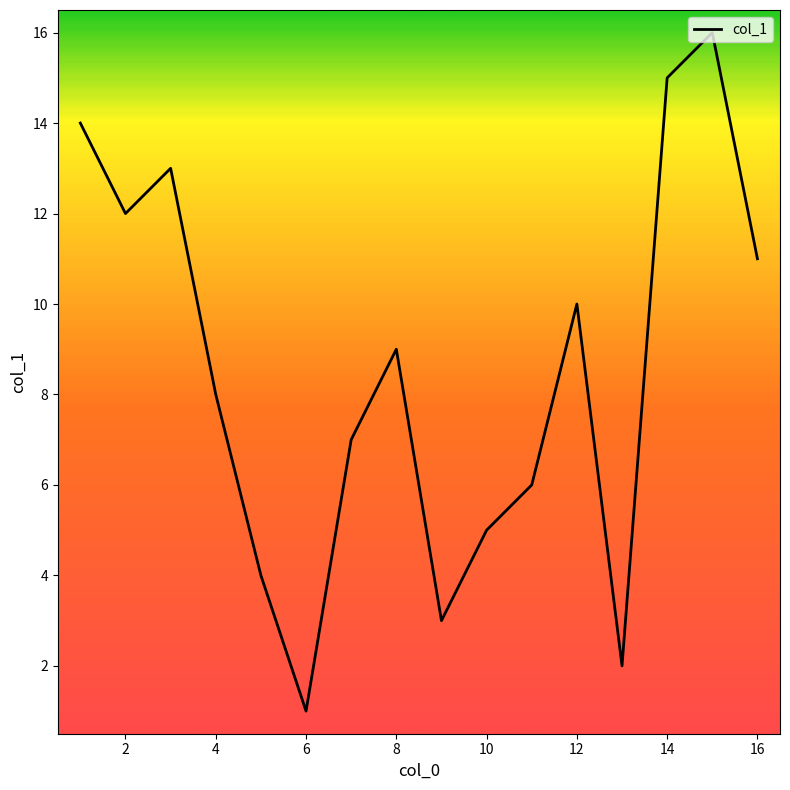

How many interior local valleys (lower than both neighbors) does the data have?

4